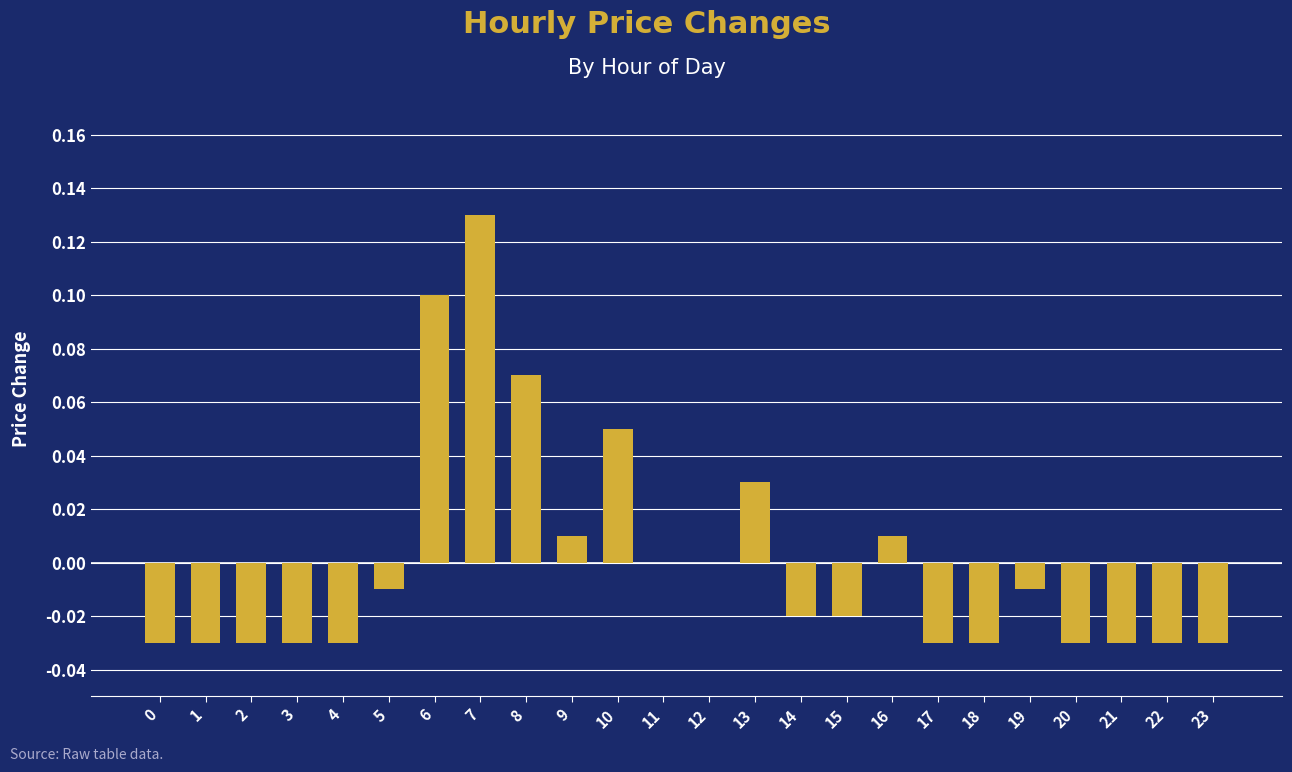

Is it true that the value at 5 is -0.0?

True